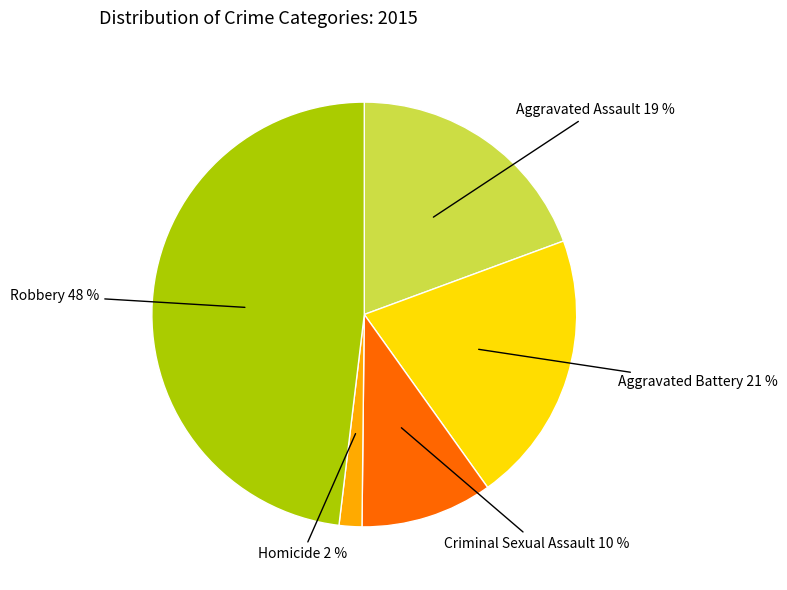

Do Aggravated Battery 21 % and Robbery 48 % together represent more than half of the pie?

Yes